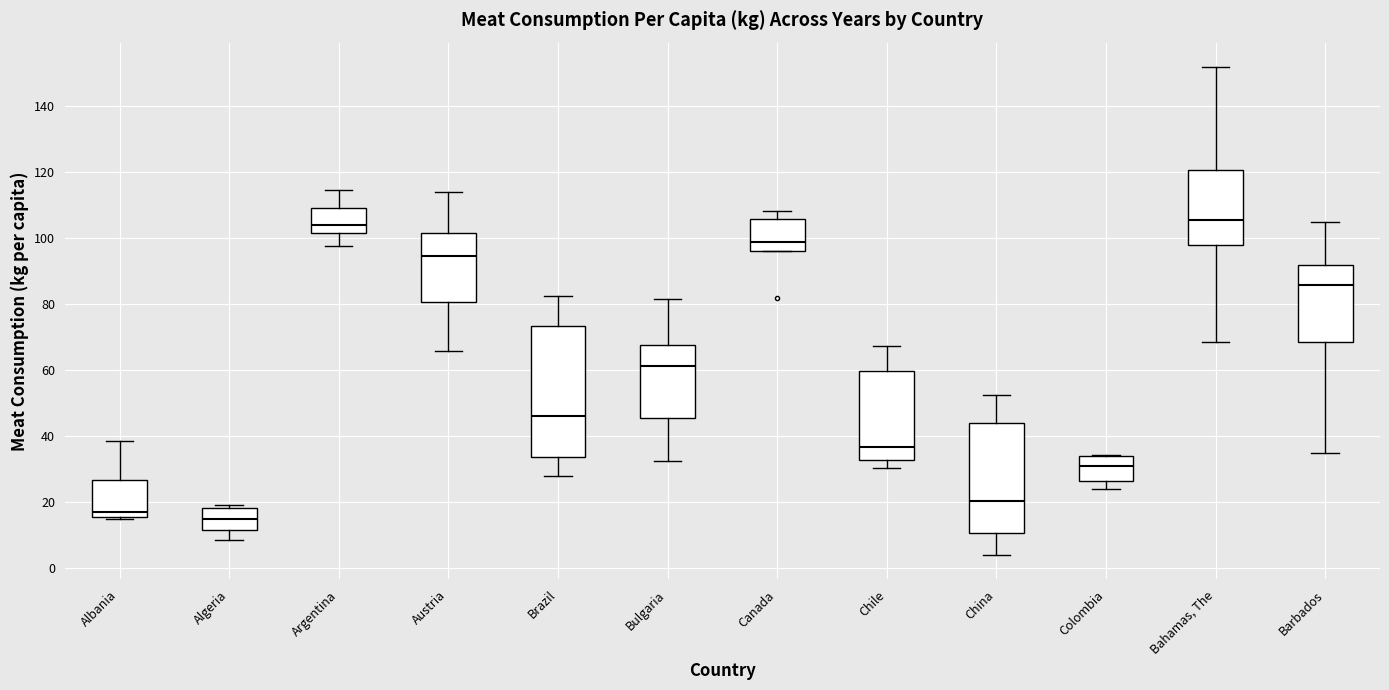

Reading left to right, read every box against the y-axis: the position of its median line, the range the box covers, and the ends of its whiskers. The values are not printed on the chart, so give them approximately, as read against the axis.

Albania: median 16 (just above the box's lower edge), box 16 to 26, whiskers 14 to 38
Algeria: median 14, box 12 to 18, whiskers 8 to 18 (just above the box's upper edge)
Argentina: median 104, box 102 to 108, whiskers 98 to 114
Austria: median 94, box 80 to 102, whiskers 66 to 114
Brazil: median 46, box 34 to 74, whiskers 28 to 82
Bulgaria: median 62, box 46 to 68, whiskers 32 to 82
Canada: median 98, box 96 to 106, whiskers 96 to 108
Chile: median 36, box 32 to 60, whiskers 30 to 68
China: median 20, box 10 to 44, whiskers 4 to 52
Colombia: median 30, box 26 to 34, whiskers 24 to 34
Bahamas, The: median 106, box 98 to 120, whiskers 68 to 152
Barbados: median 86, box 68 to 92, whiskers 34 to 104